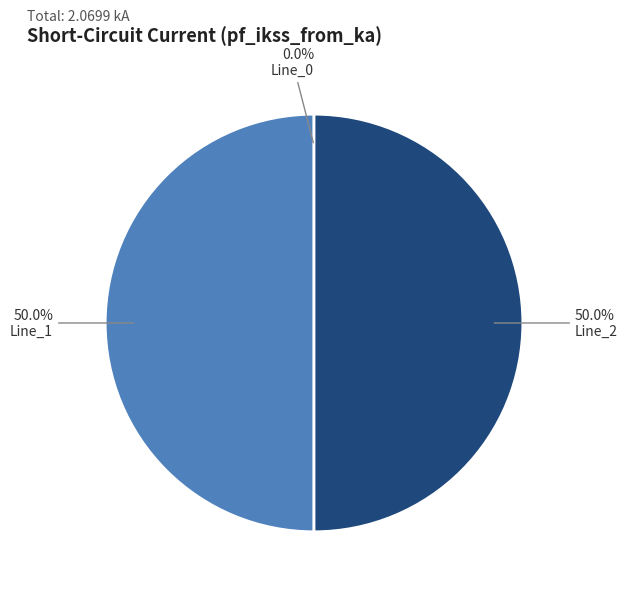

Count the number of slices in the pie.

3